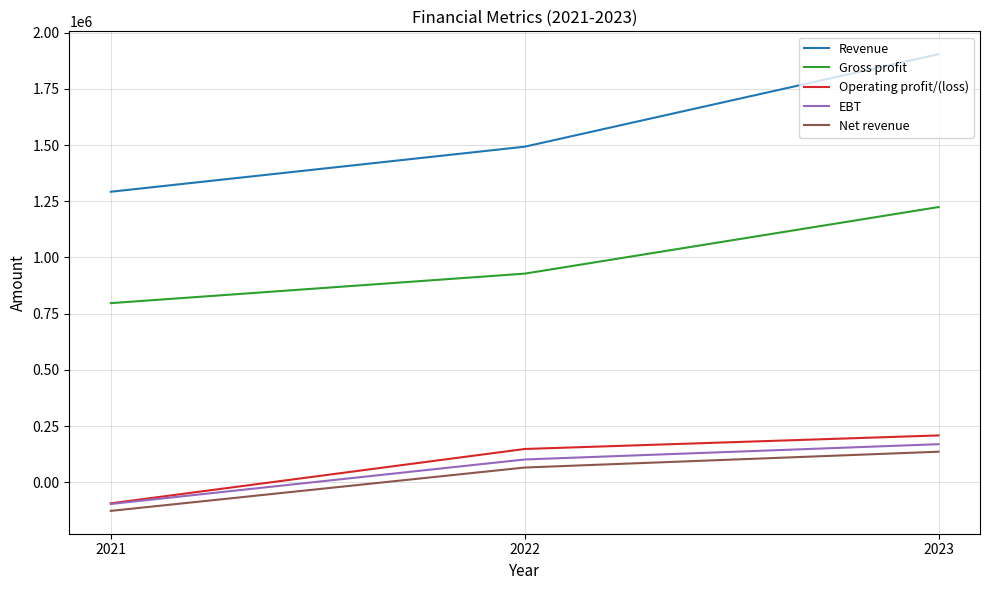

The value of Net revenue at 2021 is -127661. True or false?

True